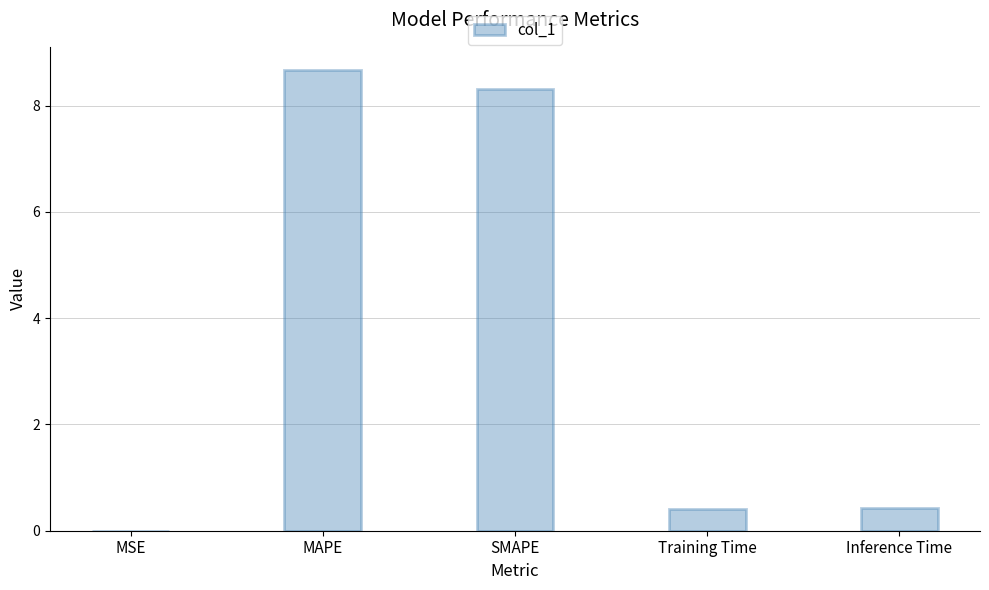

The chart shows a value of 15.1 at MAPE. True or false?

False